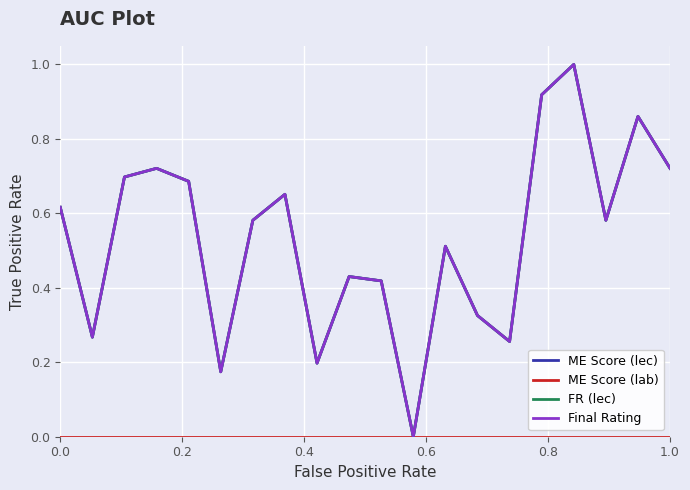

Is this an area chart (filled region under the line)?

No